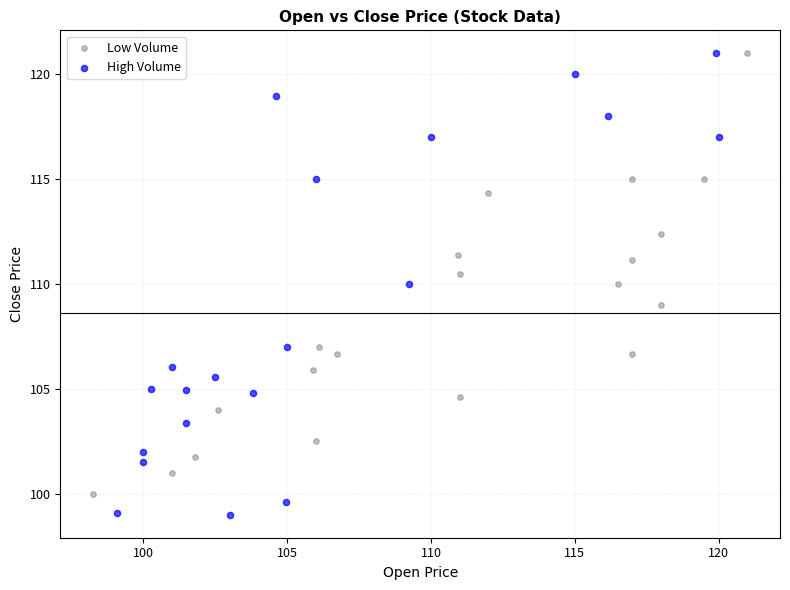

Which series contains the lowest Y value?

High Volume